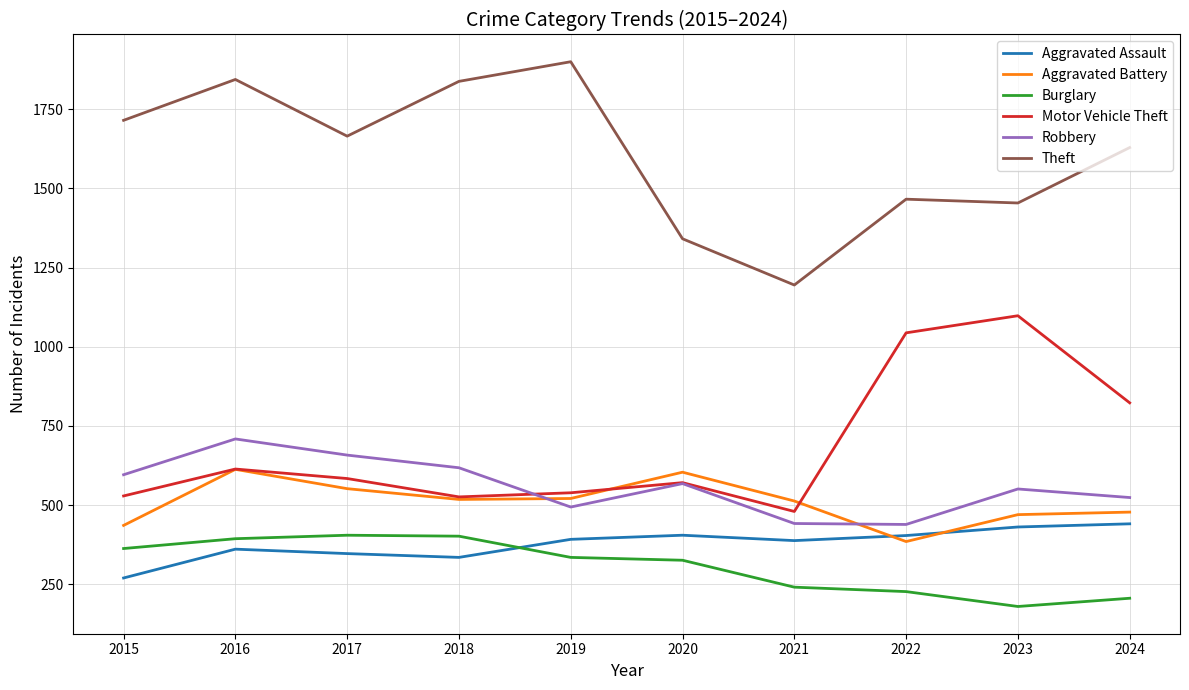

Read the Motor Vehicle Theft value at 2020.

571